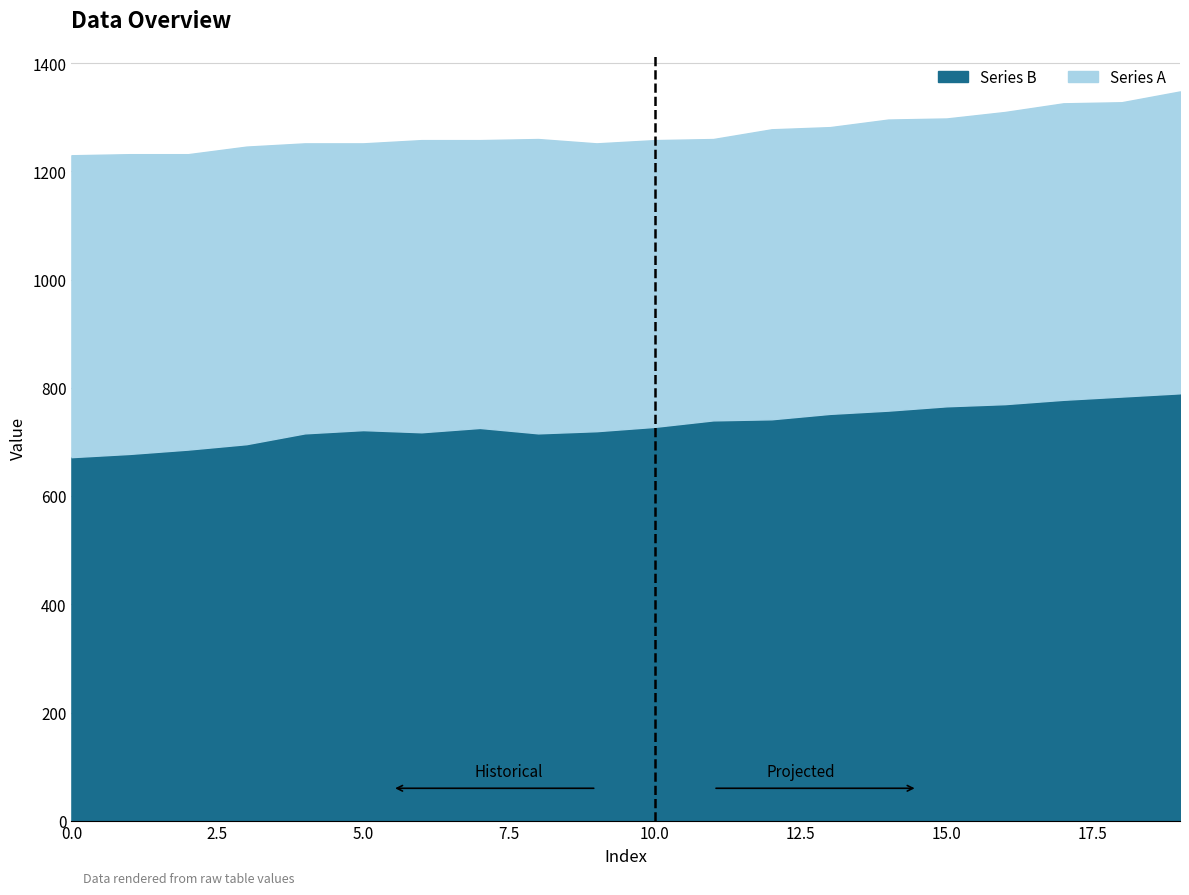

How many lines are shown in the chart?

2